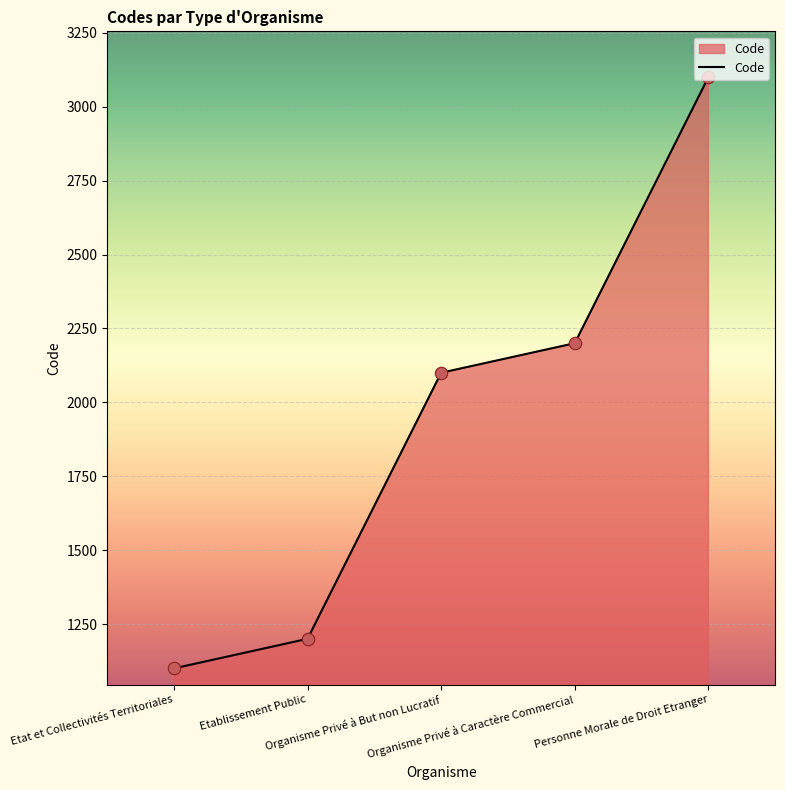

What is the ratio of the value at Organisme Privé à Caractère Commercial to the value at Etat et Collectivités Territoriales?

2.0